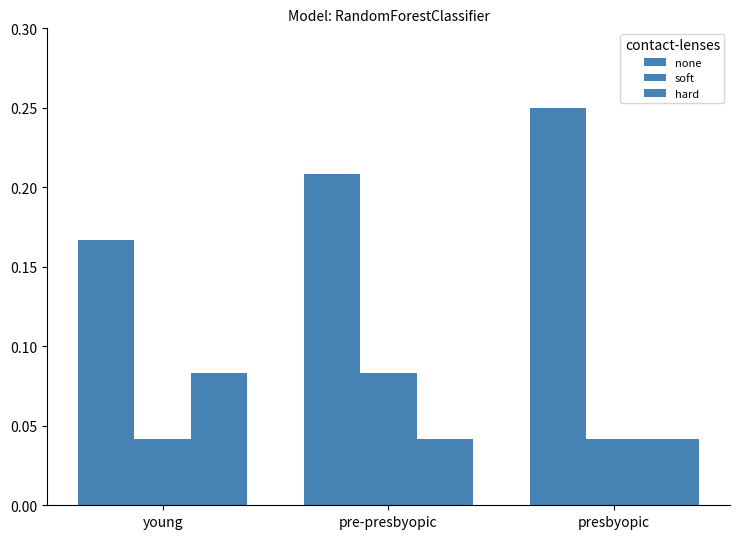

How many groups of bars are there?

3